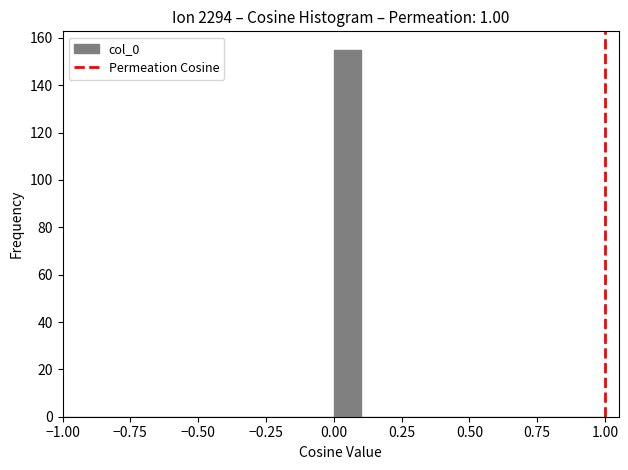

Read against the x-axis, roughly where is the centre of the tallest bar?

0.05